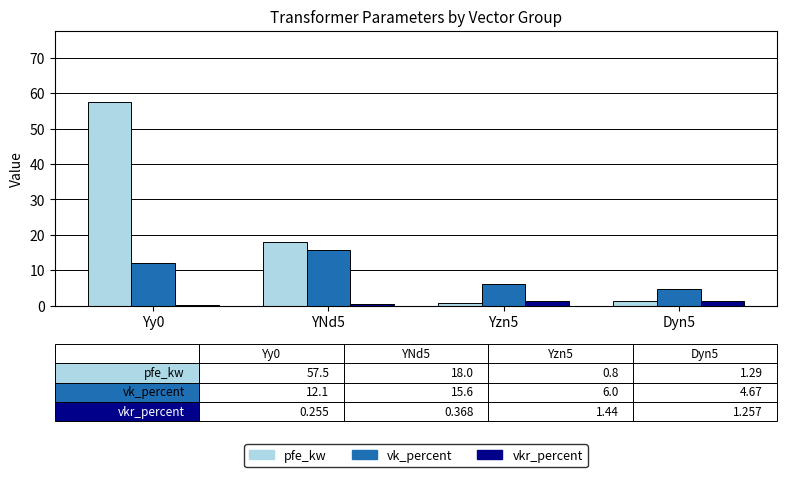

Which series has the largest total across all categories?

pfe_kw